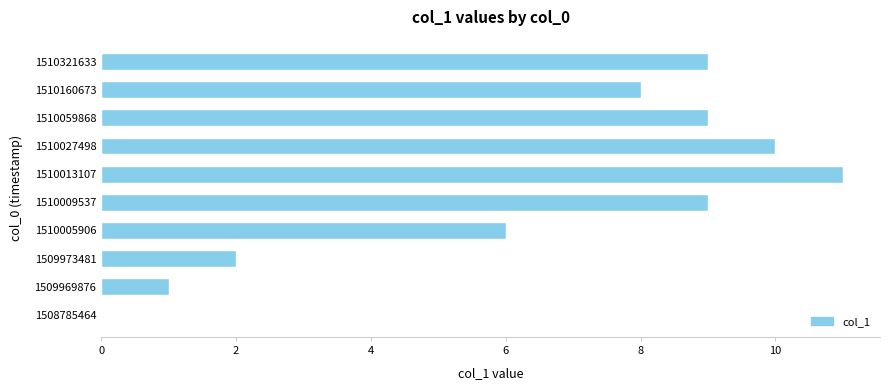

The value at 1510013107 is 11. True or false?

True